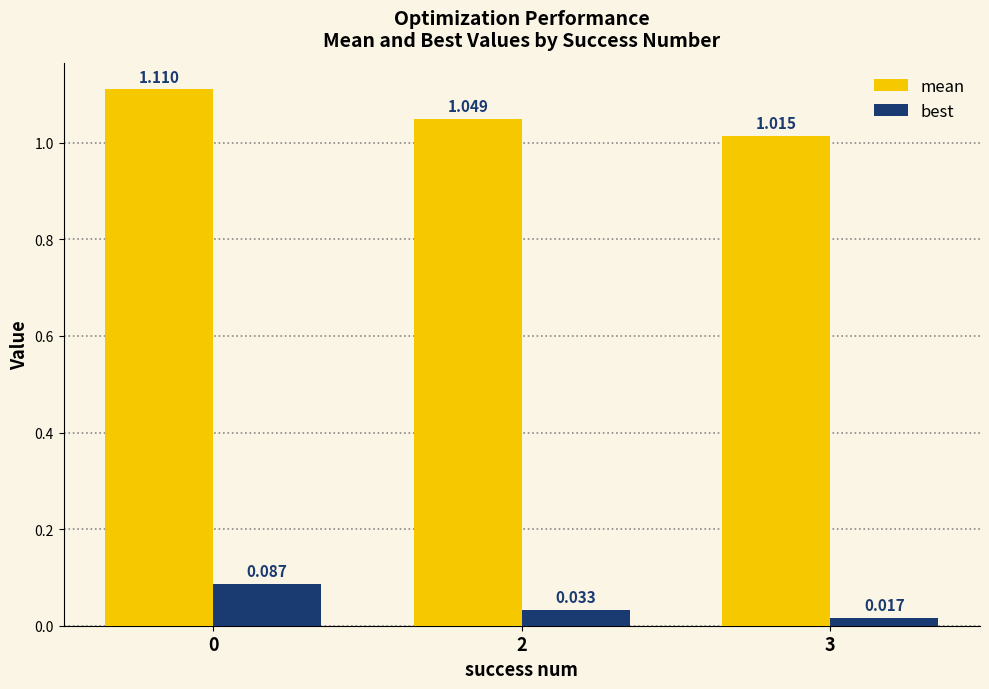

Which series has the largest total across all categories?

mean